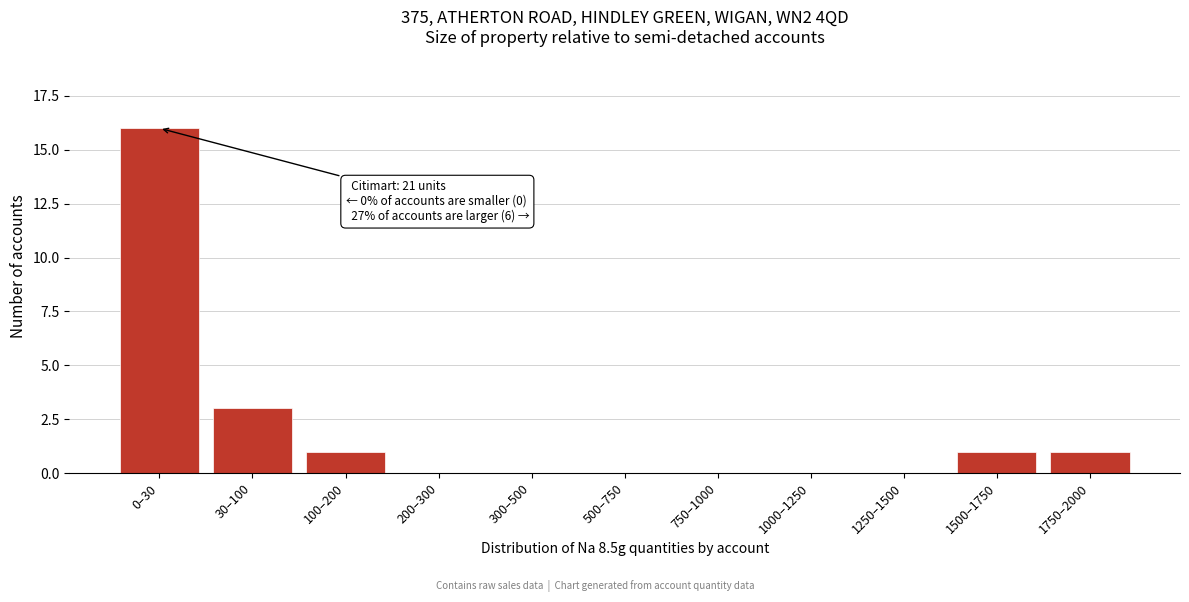

Reading left to right, list all the values displayed in this chart.

0–30=16	30–100=3	100–200=1	200–300=0	300–500=0	500–750=0	750–1000=0	1000–1250=0	1250–1500=0	1500–1750=1	1750–2000=1